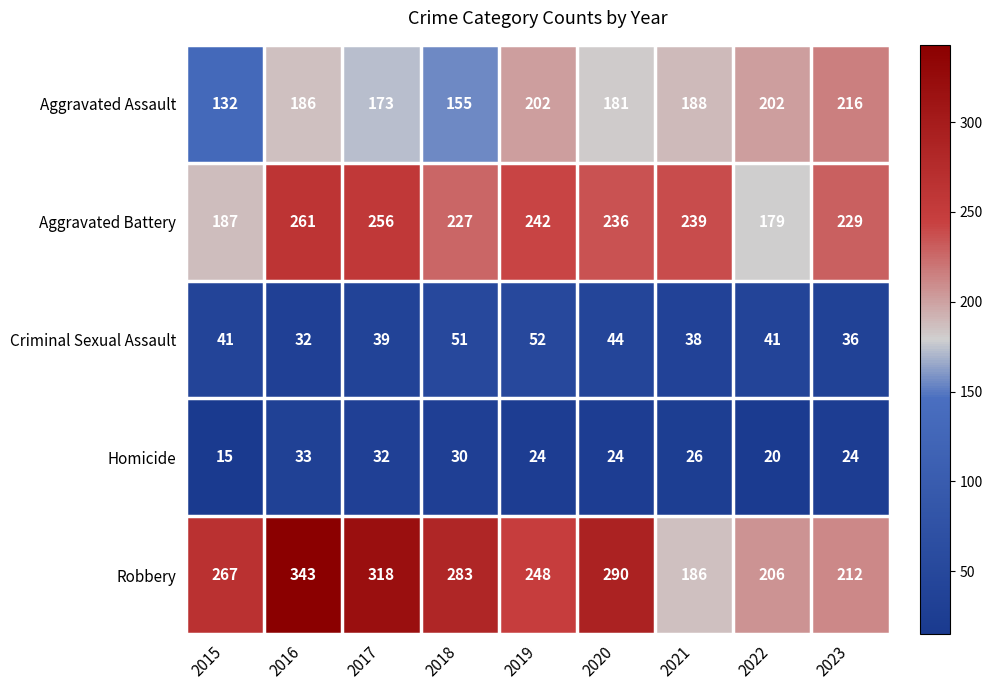

What is the difference between the maximum and second lowest values in the Criminal Sexual Assault series?

16